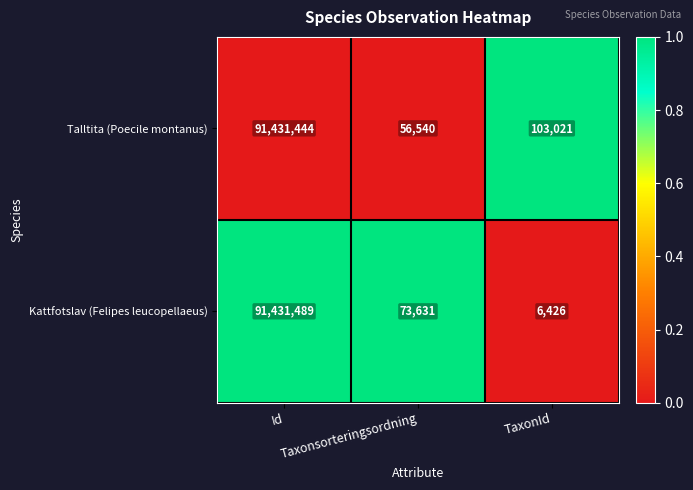

Which series has the largest total across all categories?

Talltita (Poecile montanus)